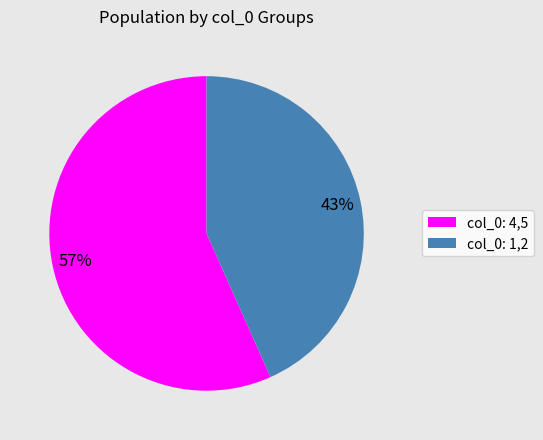

Is there any slice that represents more than half of the pie?

Yes